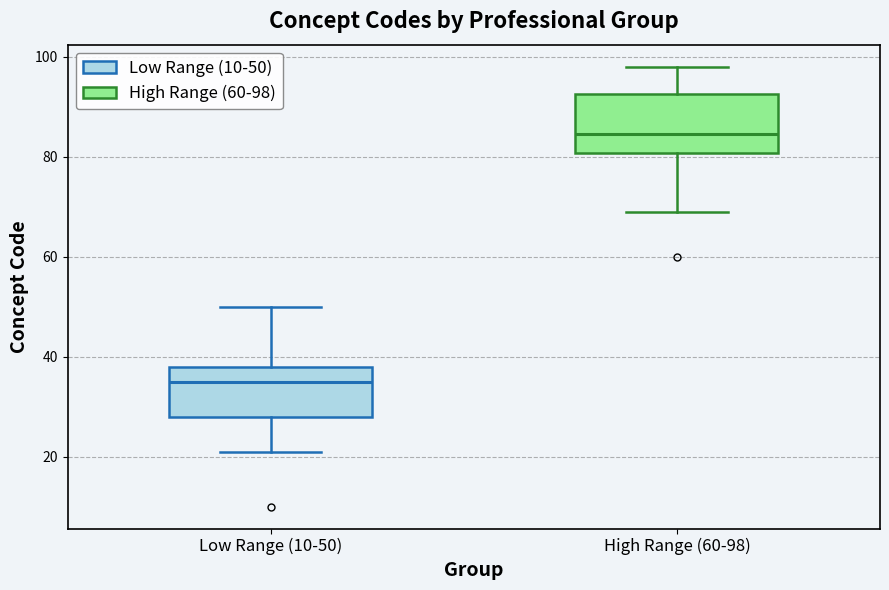

Which box's median line is the highest?

High Range (60-98)